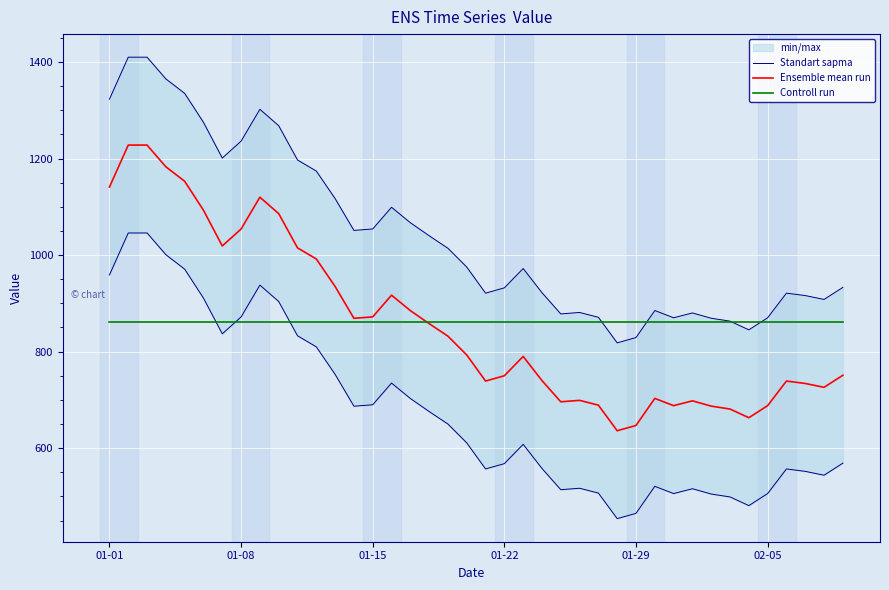

Which series ends up on top after the final intersection of Controll run and Standart sapma?

Controll run